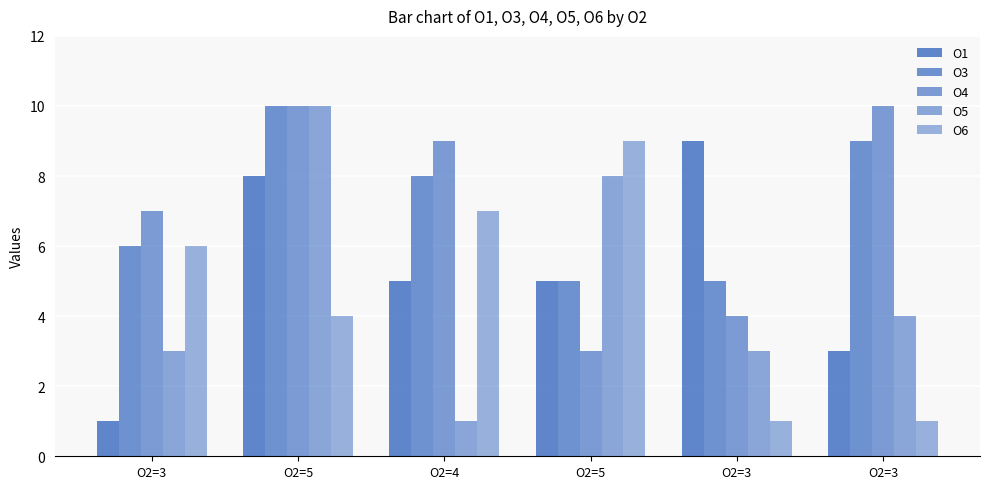

Which has a higher value, O2=4 or O2=3?

O2=3